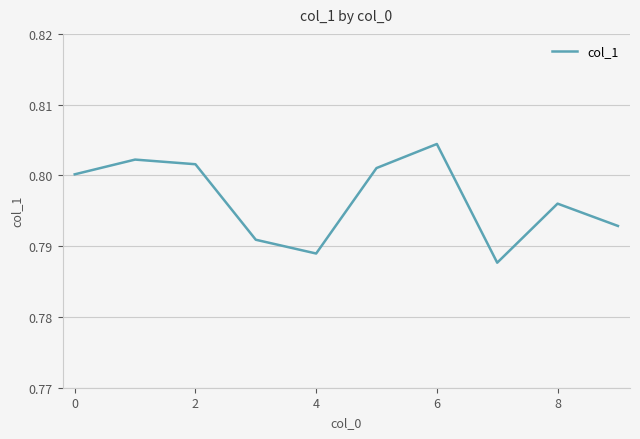

Does the chart display data point markers on the line(s)?

No